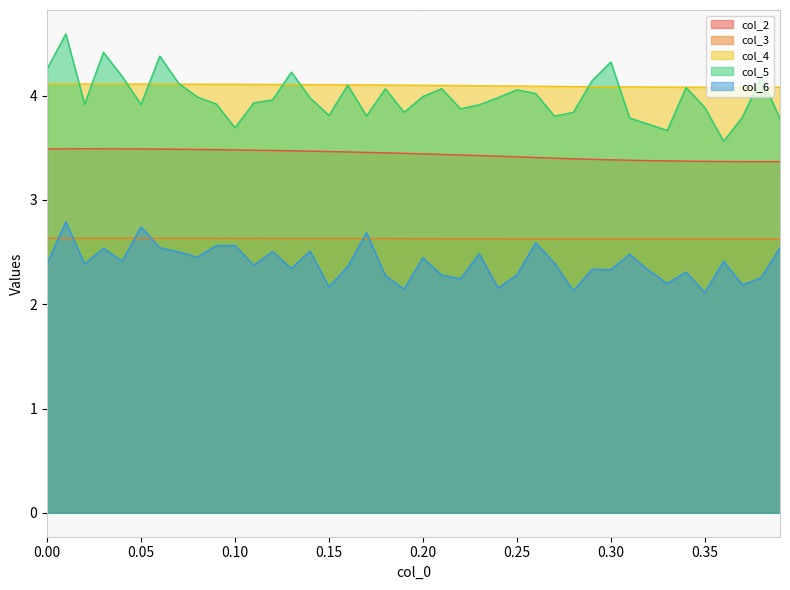

True or false: col_4 and col_2 intersect in this chart.

False